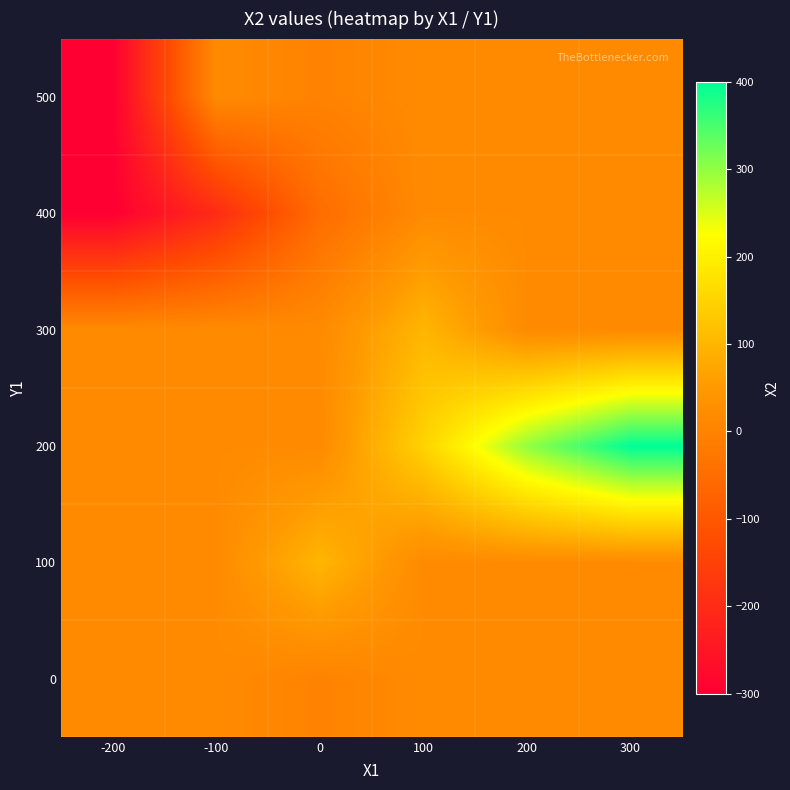

Which label corresponds to the smallest value in the chart?

-200